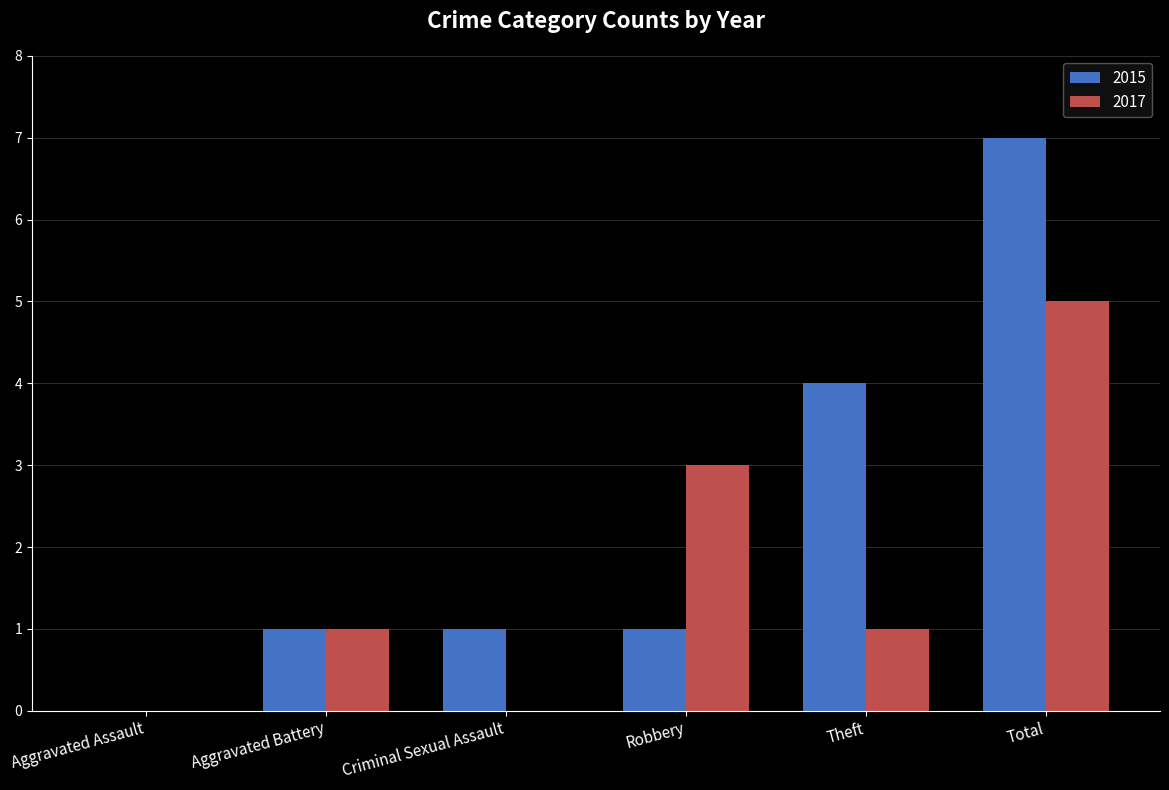

What is the sum of the 2017 values at Aggravated Assault and Theft?

1